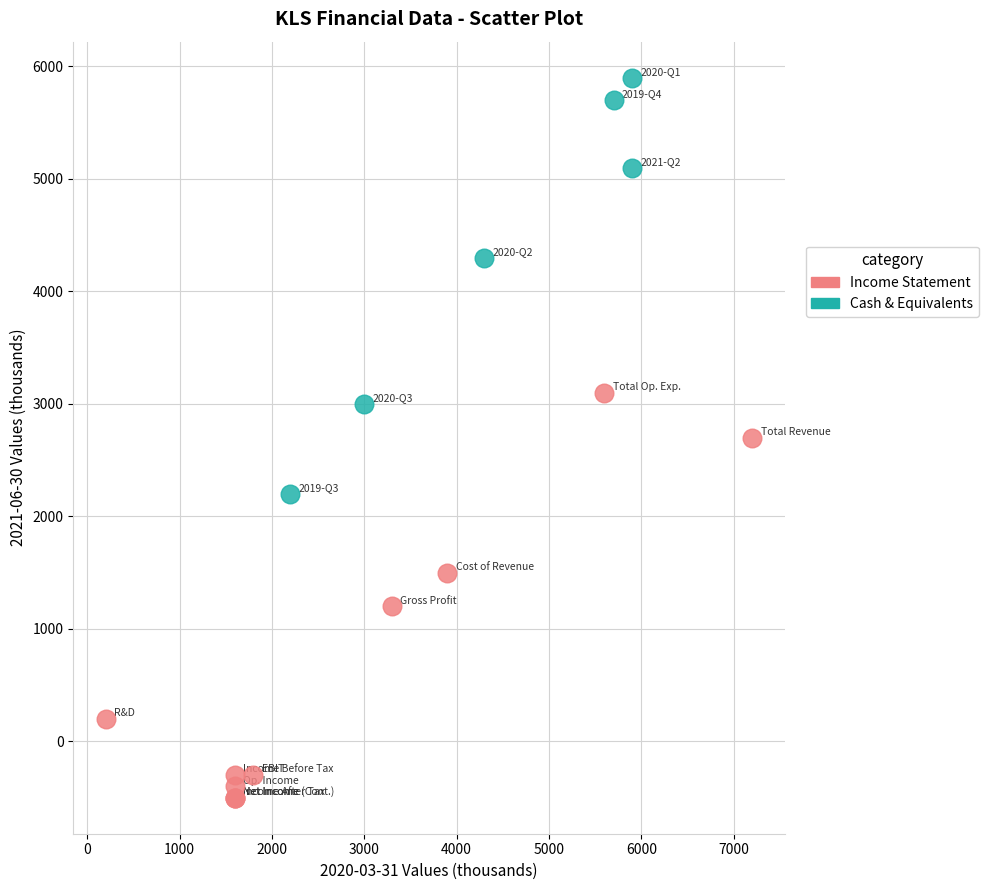

Which series contains the highest Y value?

Cash & Equivalents